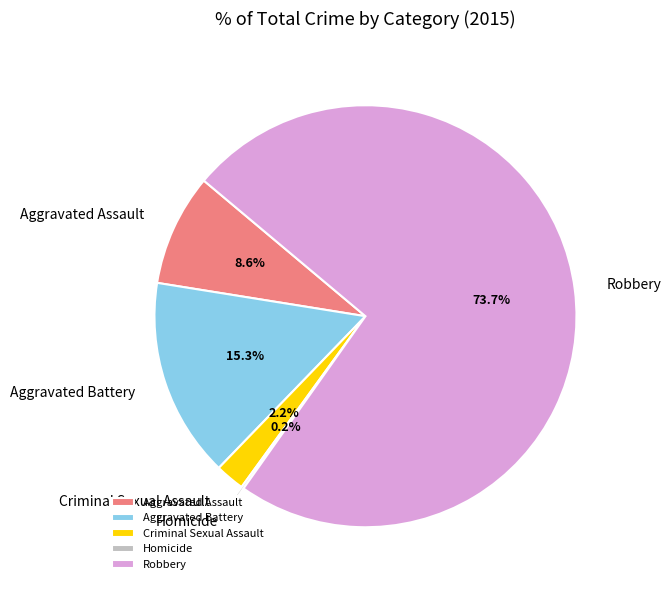

Is the sum of Criminal Sexual Assault and Robbery greater than half?

Yes